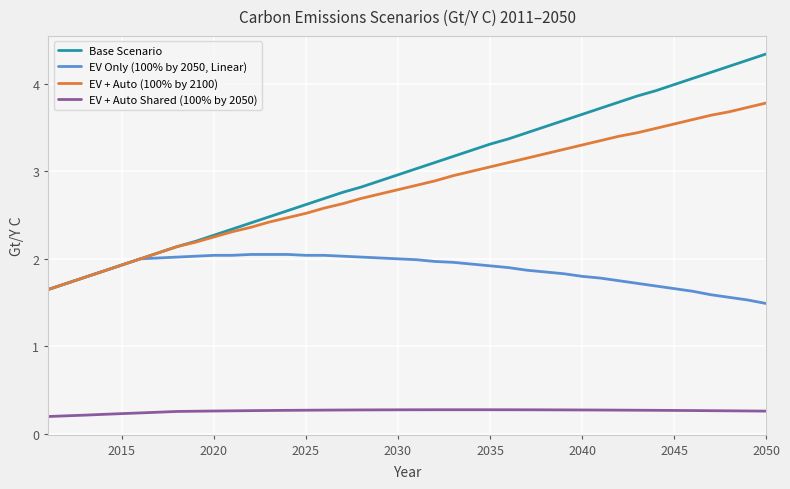

Which series has the largest range (max minus min)?

Base Scenario